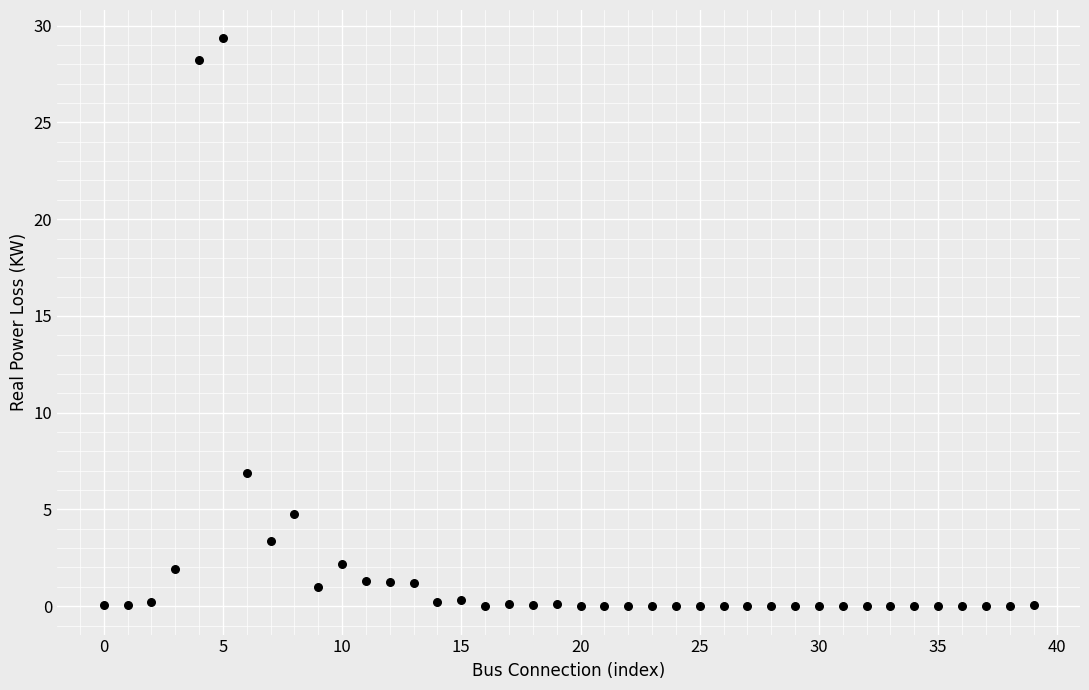

What is the range of Y values (max minus min)?

29.3